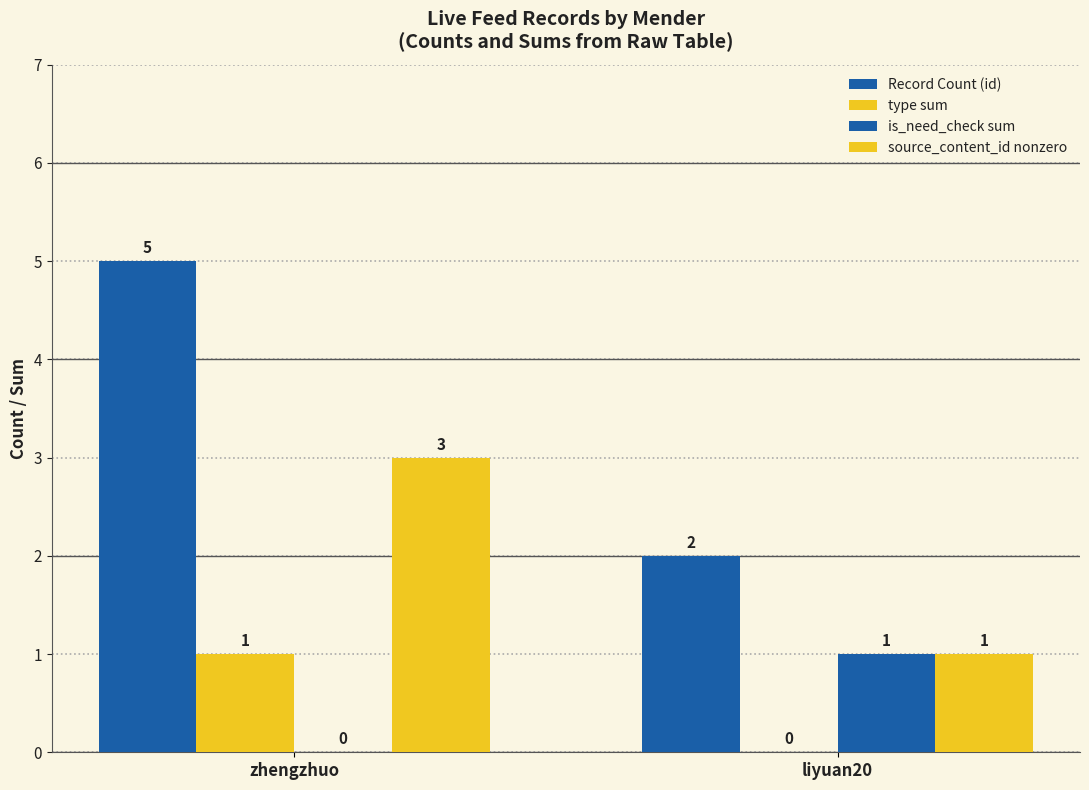

What is the highest value of the Record Count (id) series?

5